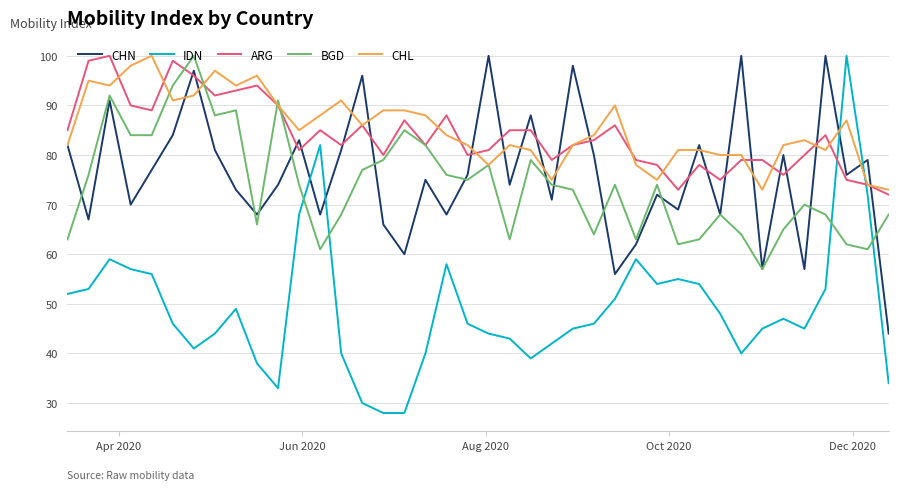

True or false: ARG and CHN intersect in this chart.

True